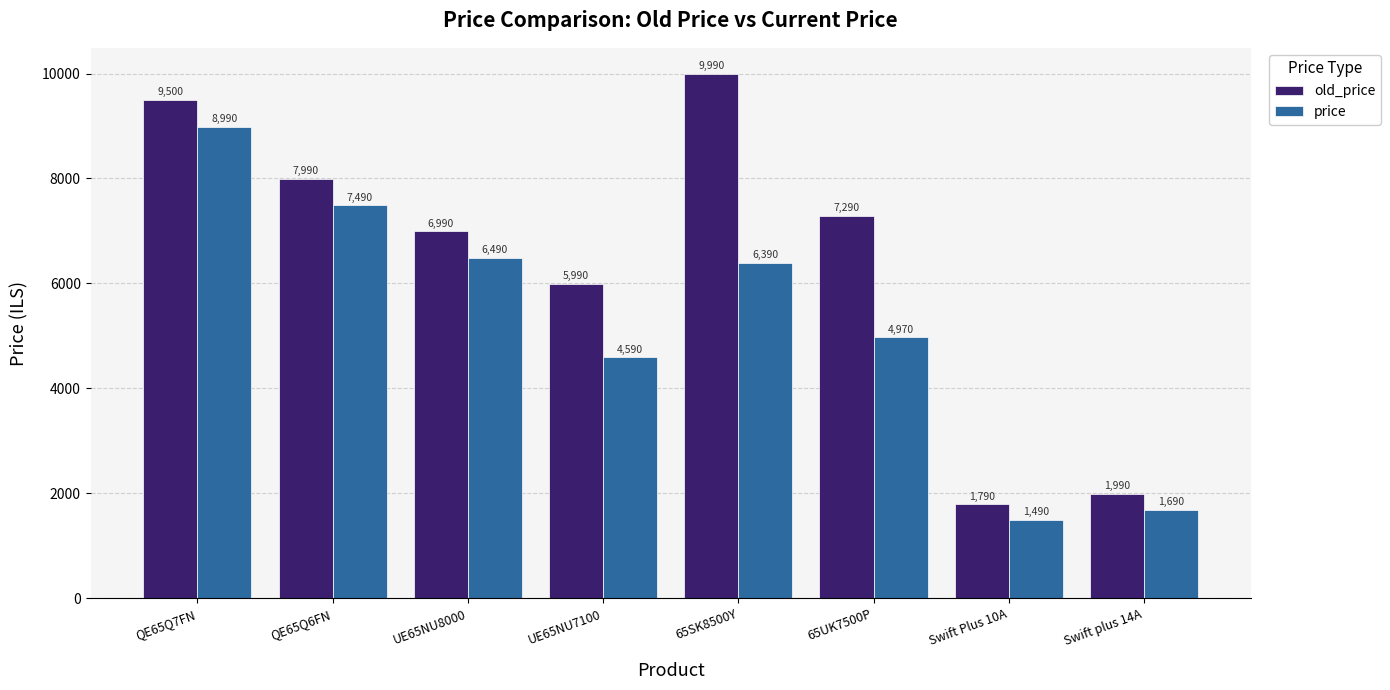

The value of price at UE65NU7100 is 4590. True or false?

True